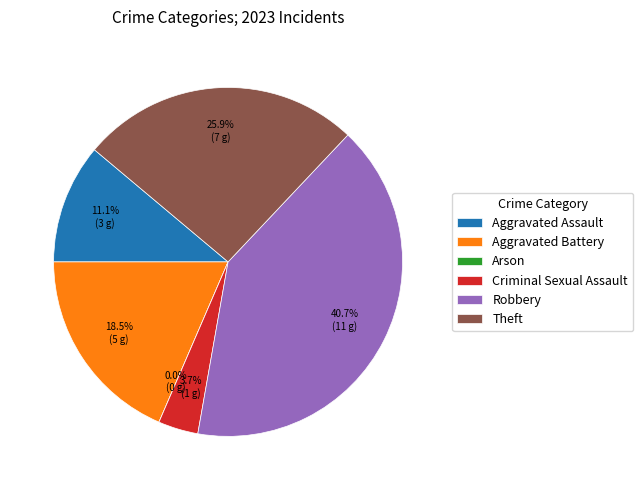

True or false: Arson accounts for 0% of the total.

True